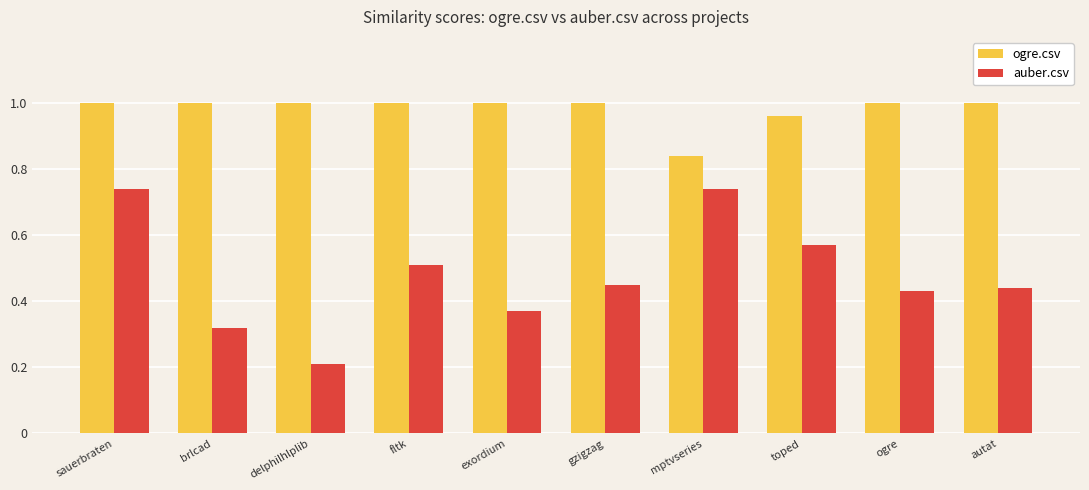

Rank the series by their maximum value, from lowest to highest.

auber.csv, ogre.csv